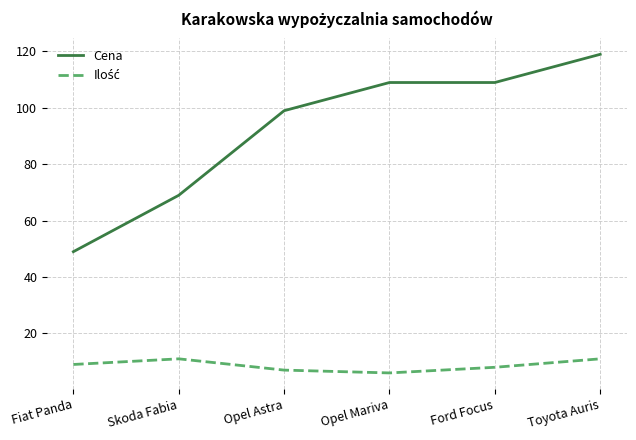

The Cena series shows 19 at Skoda Fabia. True or false?

False